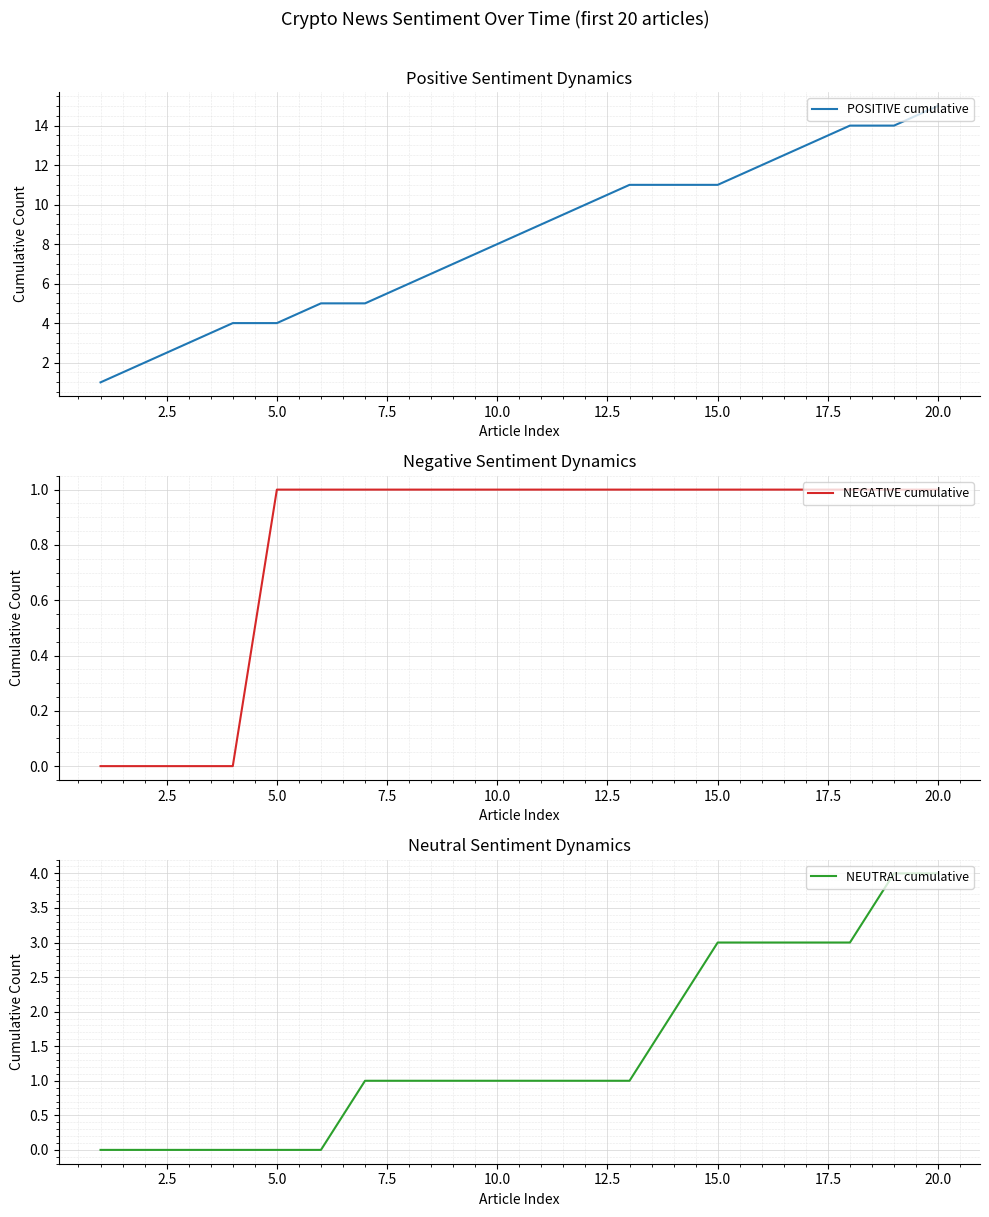

The POSITIVE cumulative series shows 9 at 20.0. True or false?

False